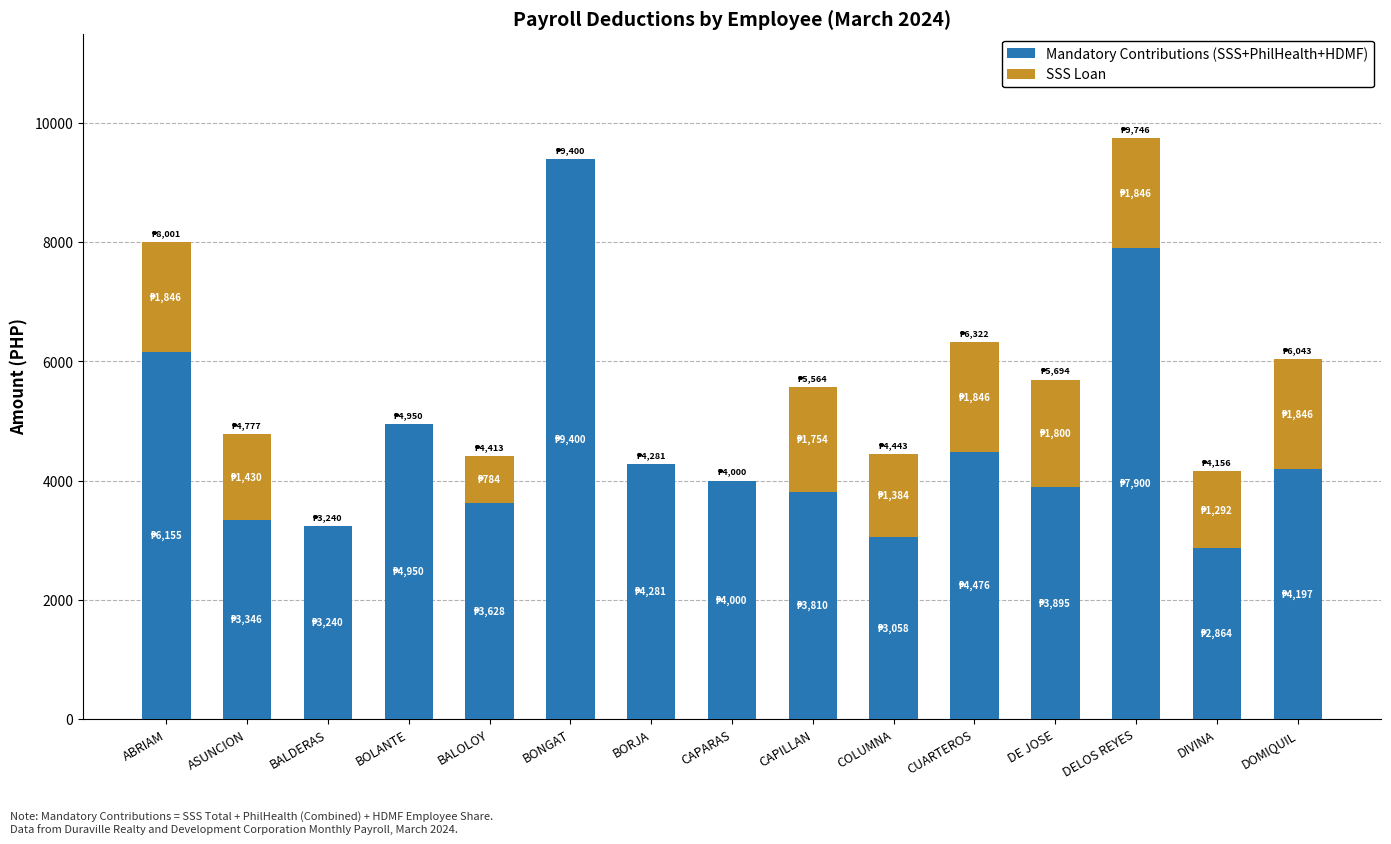

What is the sum of all Mandatory Contributions (SSS+PhilHealth+HDMF) values?

69200.5